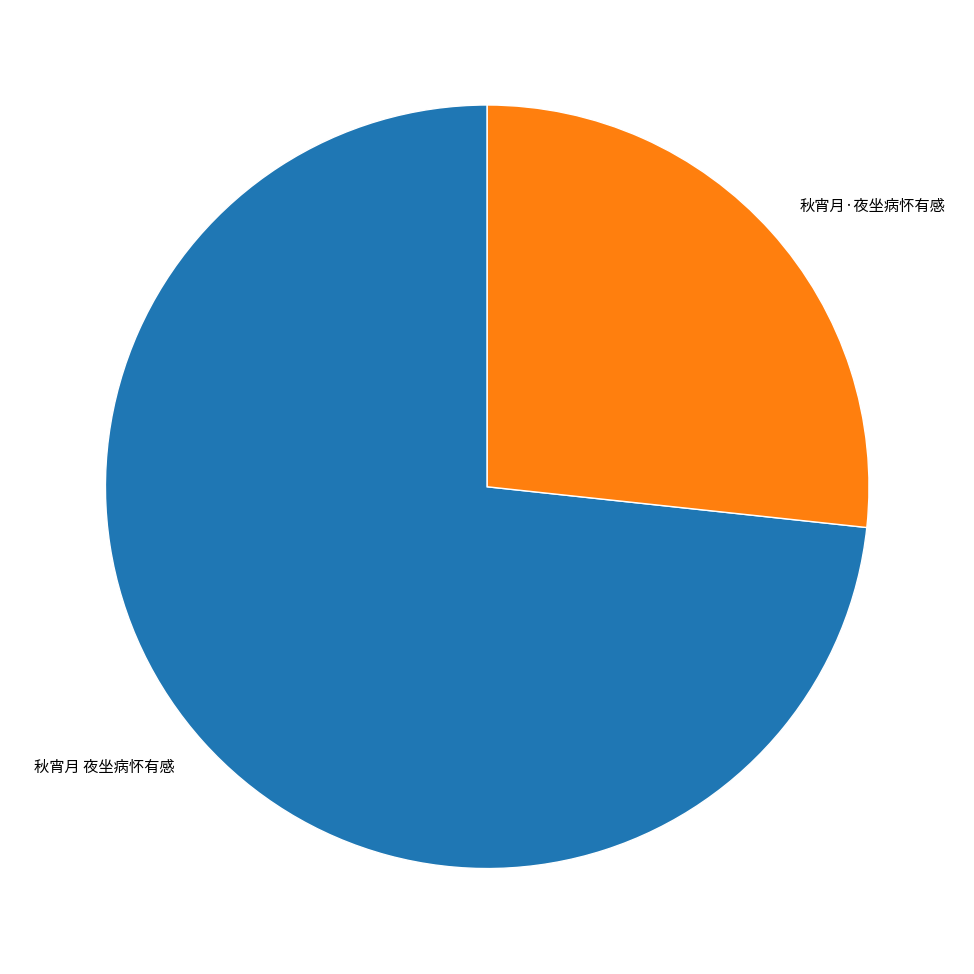

Does any single category account for the majority?

Yes